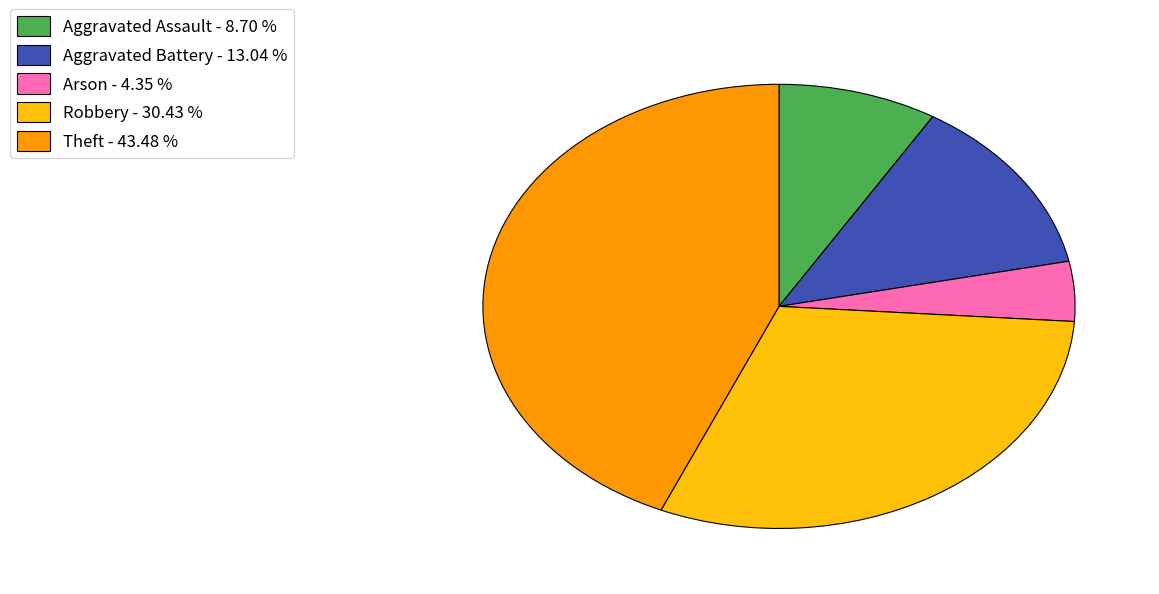

Rank the categories by value from highest to lowest.

Theft, Robbery, Aggravated Battery, Aggravated Assault, Arson